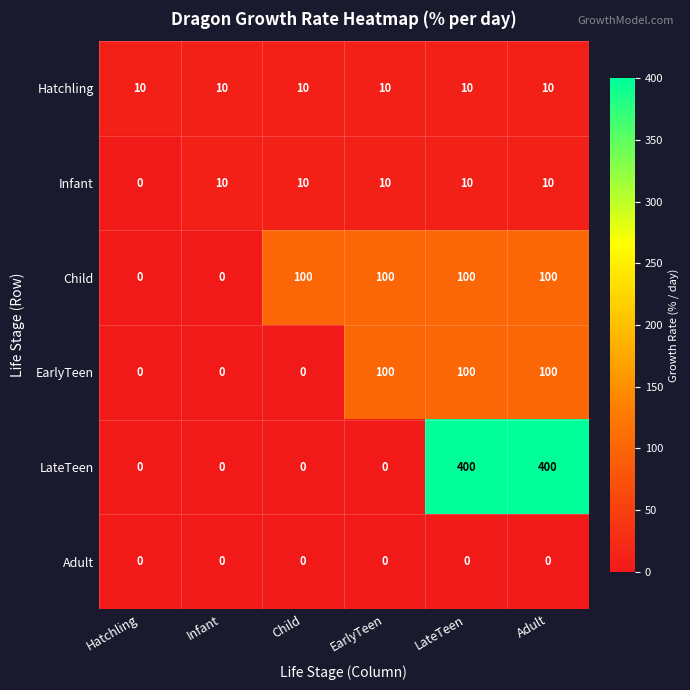

What is the difference between the maximum and minimum values in the EarlyTeen series?

100